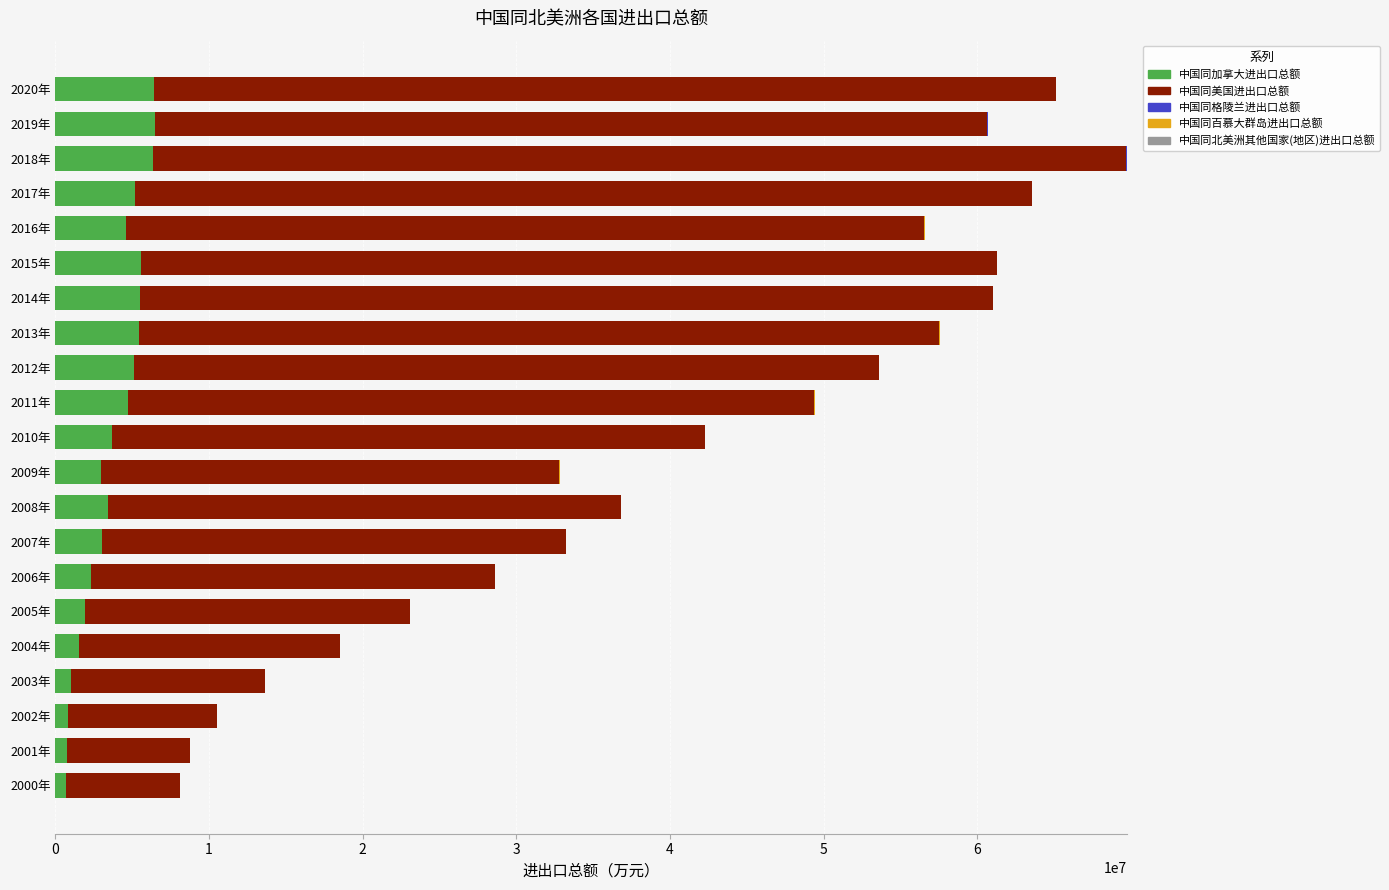

The value of 中国同加拿大进出口总额 at 2013年 is 5445365.9. True or false?

True